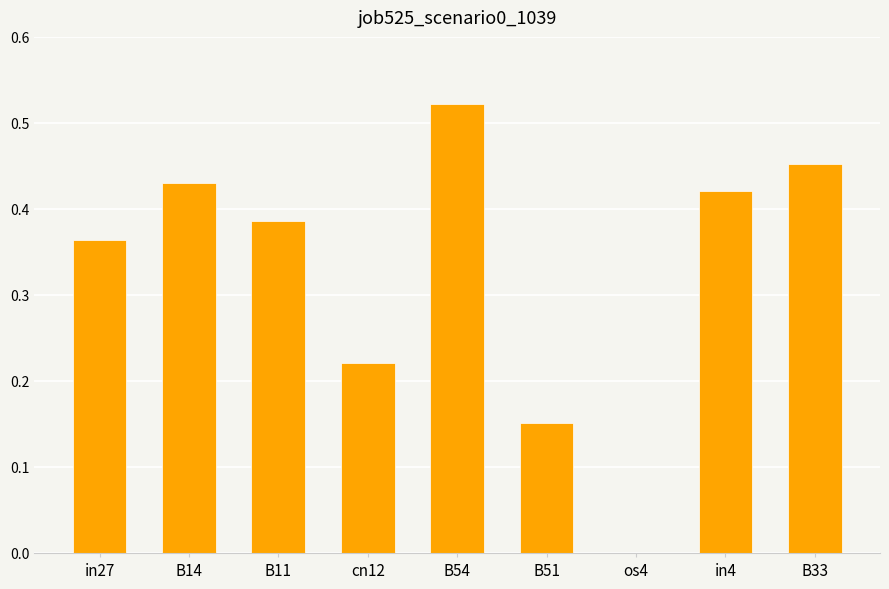

The value at B33 is 0.6. True or false?

False